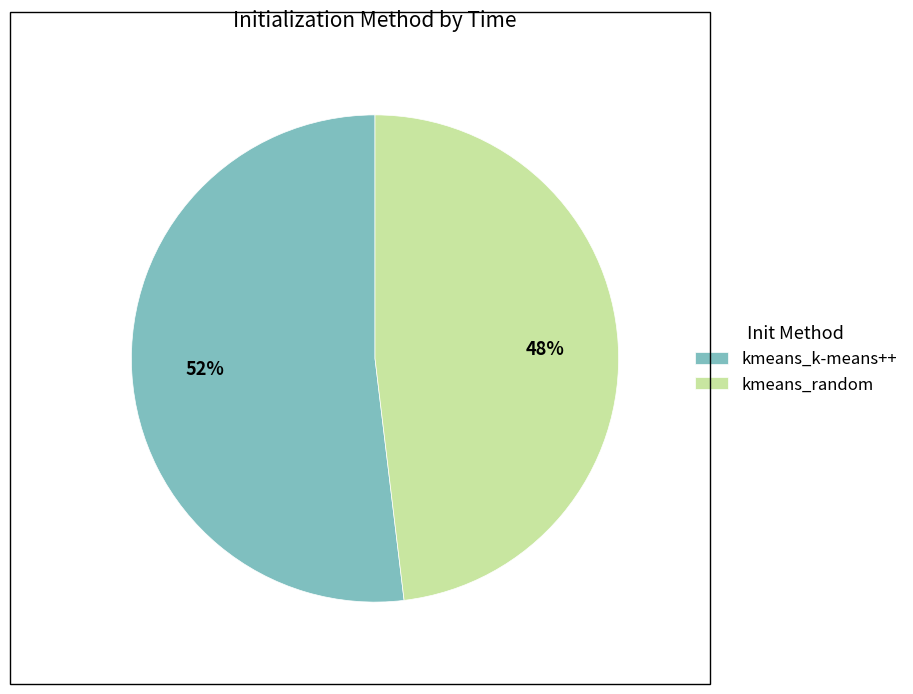

Approximately how many times larger is the value at kmeans_random compared to kmeans_k-means++?

0.9